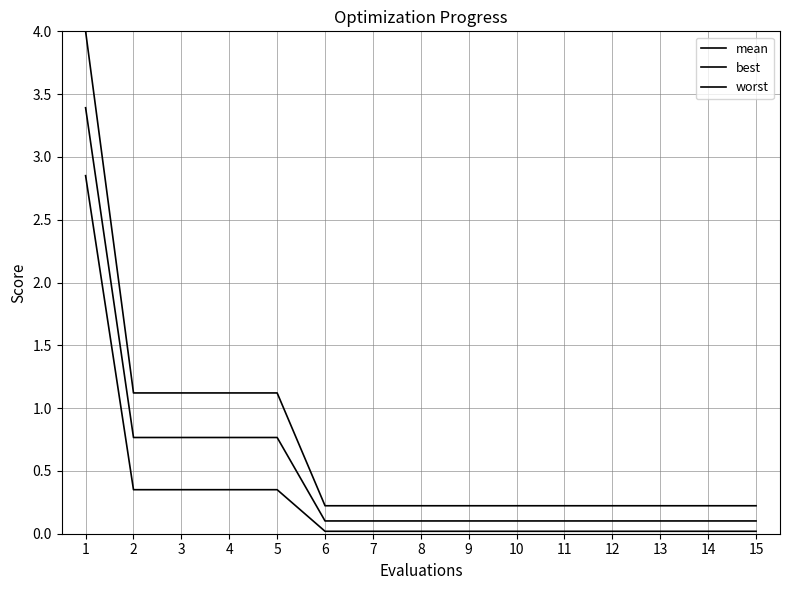

How many lines are shown in the chart?

3